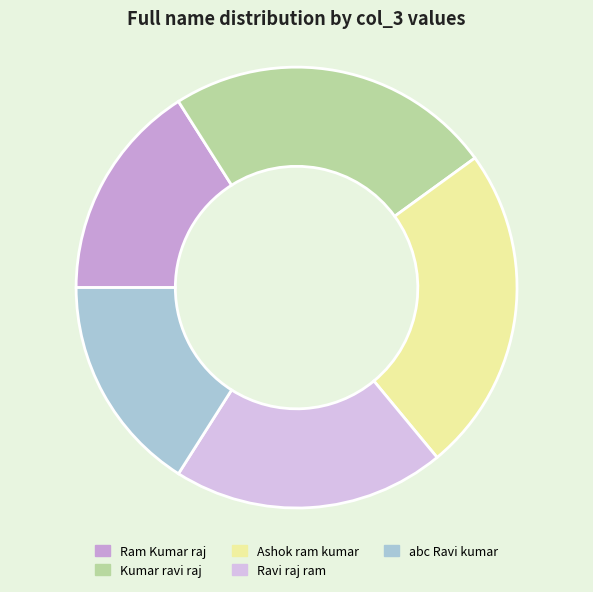

To the nearest percent, what is the average slice percentage?

20%